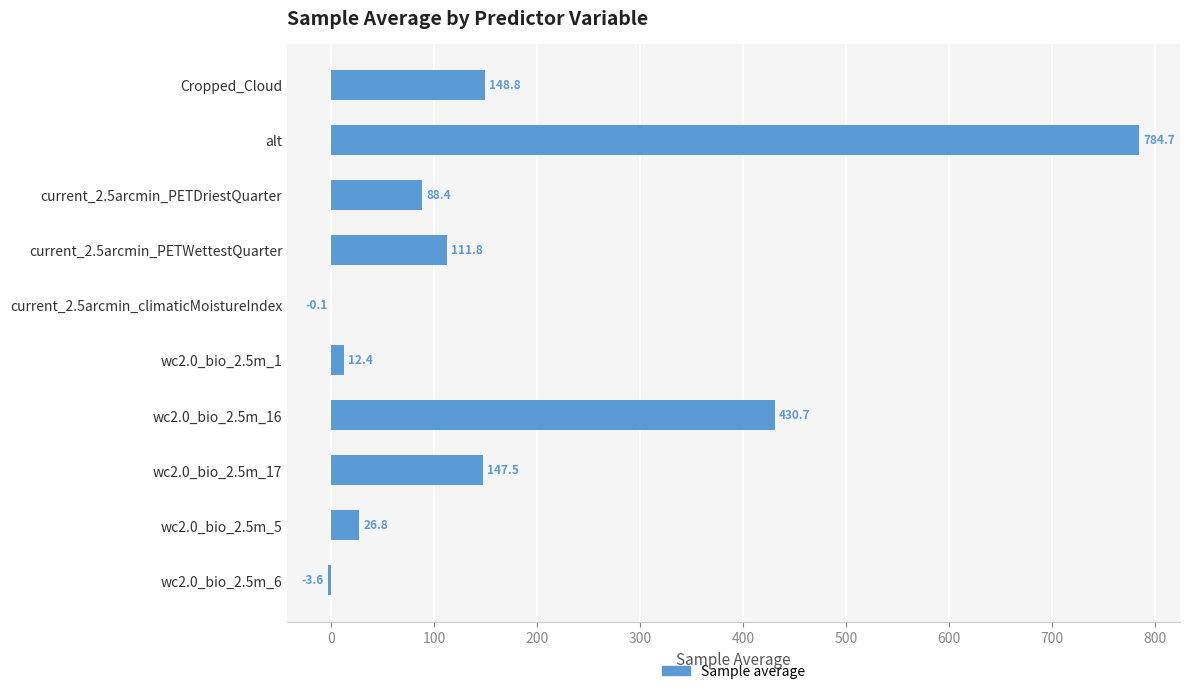

At which category does the chart reach its peak across all series?

alt